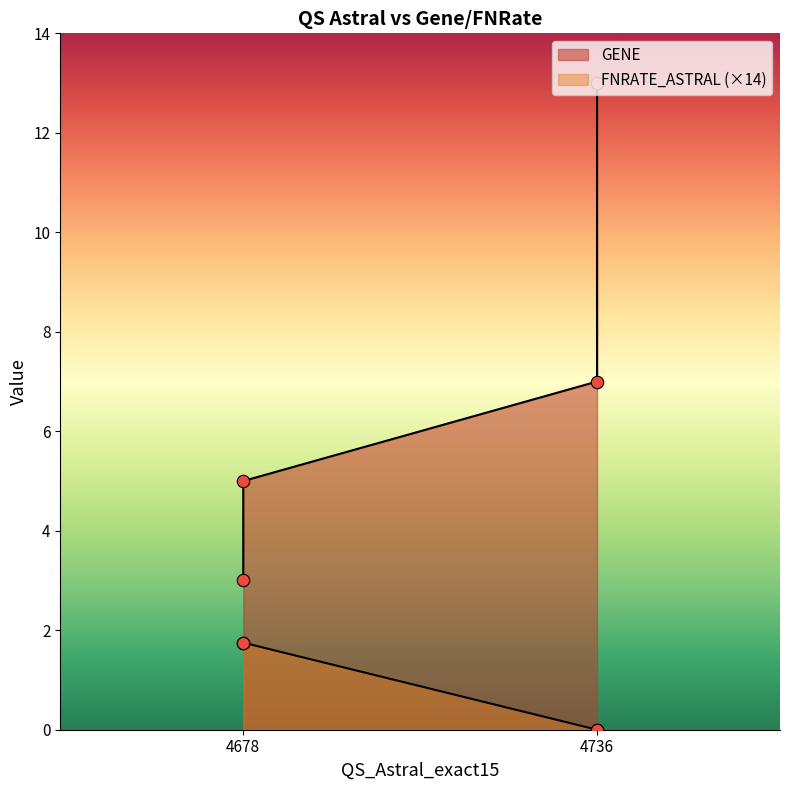

Which series reaches the maximum Y coordinate?

GENE